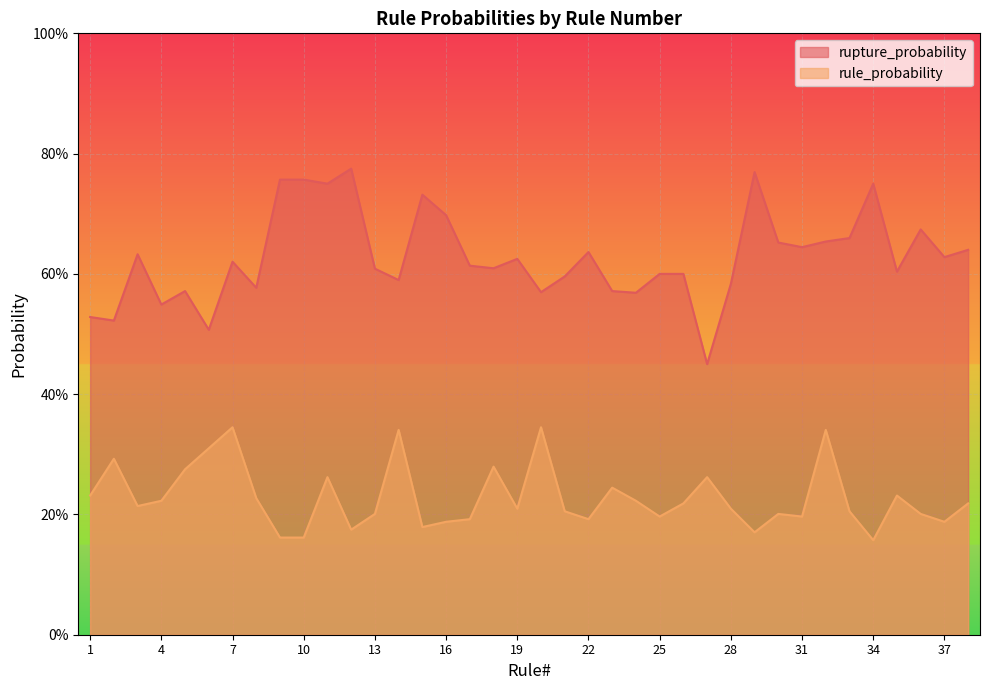

What is the maximum value shown in the chart?

0.8